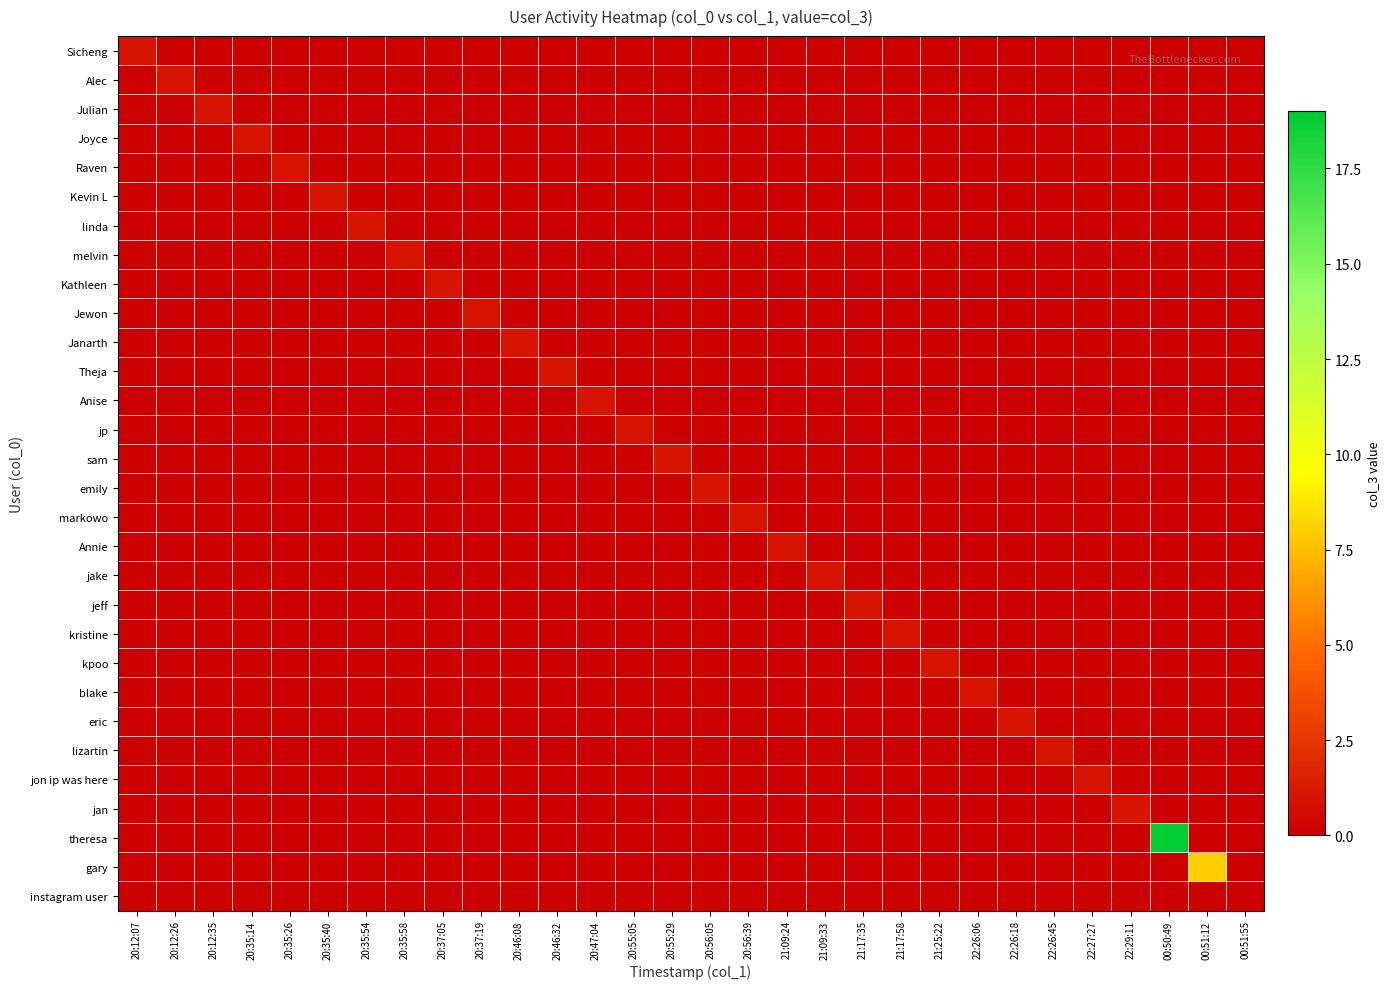

Rank the series by their maximum value, from lowest to highest.

instagram user, Sicheng, Alec, Julian, Joyce, Raven, Kevin L, linda, melvin, Kathleen, Jewon, Janarth, Theja, Anise, jp, sam, emily, markowo, Annie, jake, jeff, kristine, kpoo, blake, eric, lizartin, jon ip was here, jan, gary, theresa